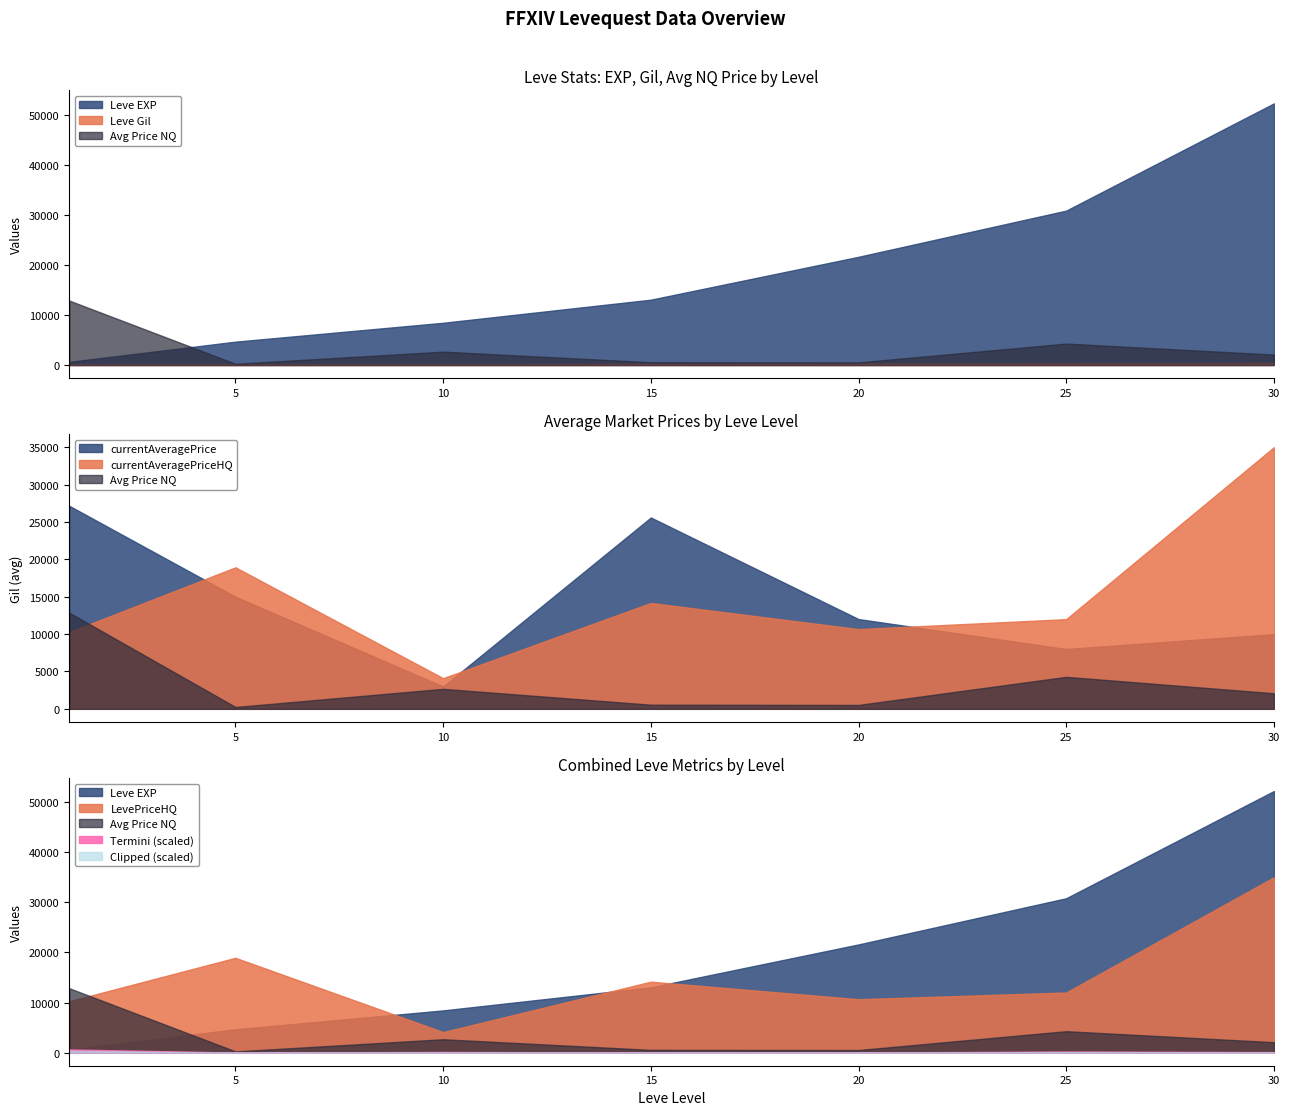

Rank the categories by Leve Gil value from lowest to highest.

1, 5, 10, 15, 20, 25, 30